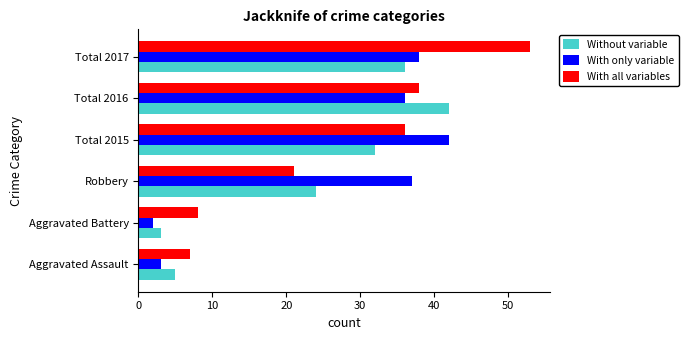

The With all variables series shows 21 at Robbery. True or false?

True